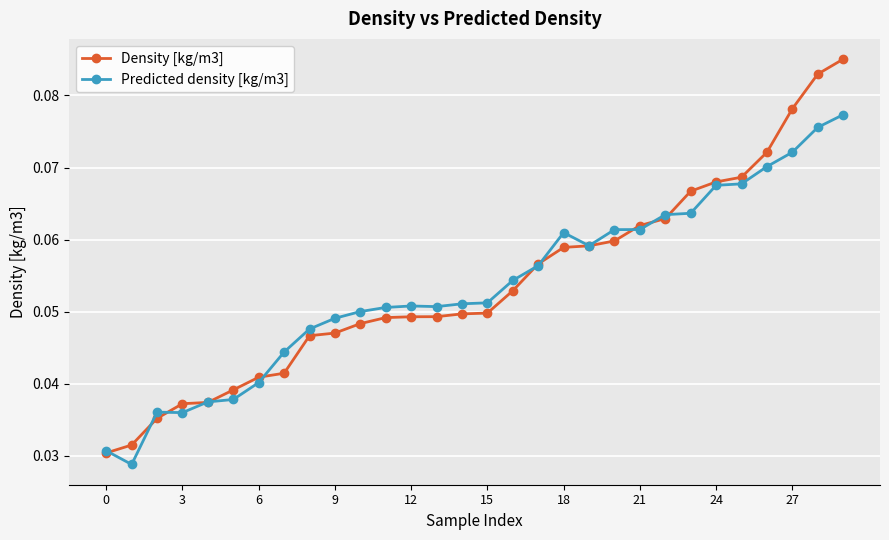

Count the Density [kg/m3] values in the range 0 to 1.

30